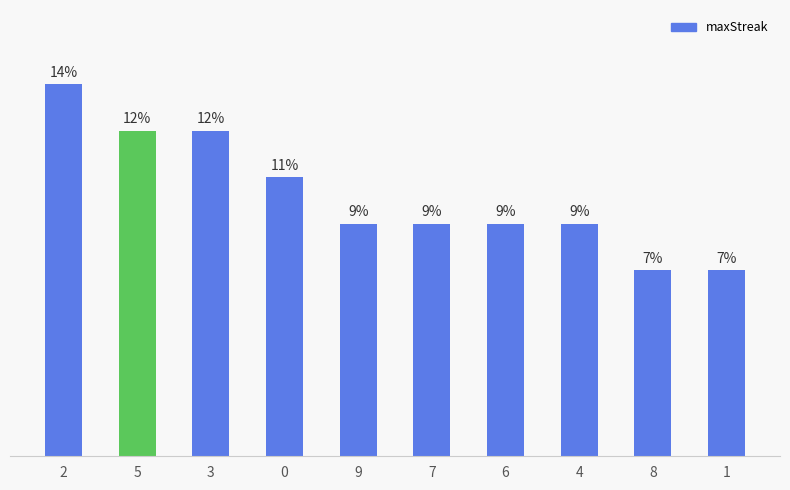

Count the number of data series in this chart.

1